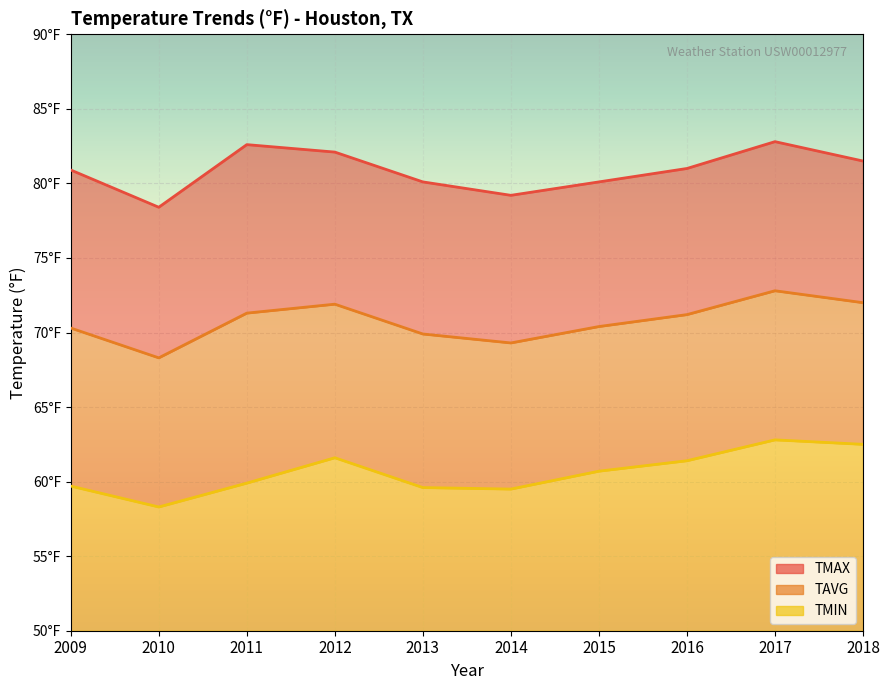

How many values in the TMAX series are below 81?

5